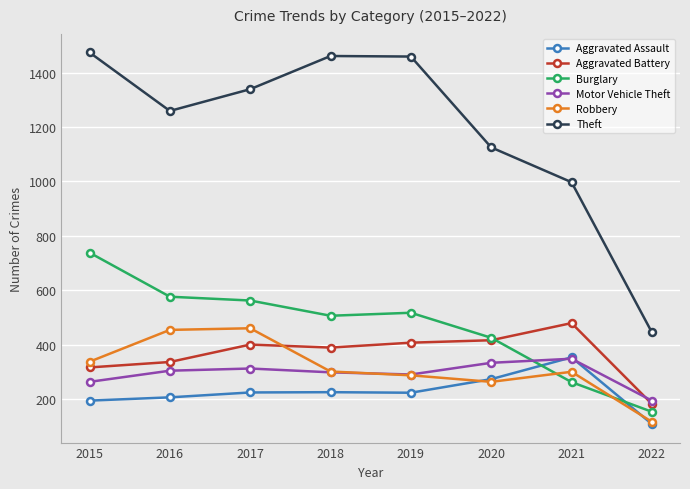

What is the value of the Burglary point at the 5th from the left?

517